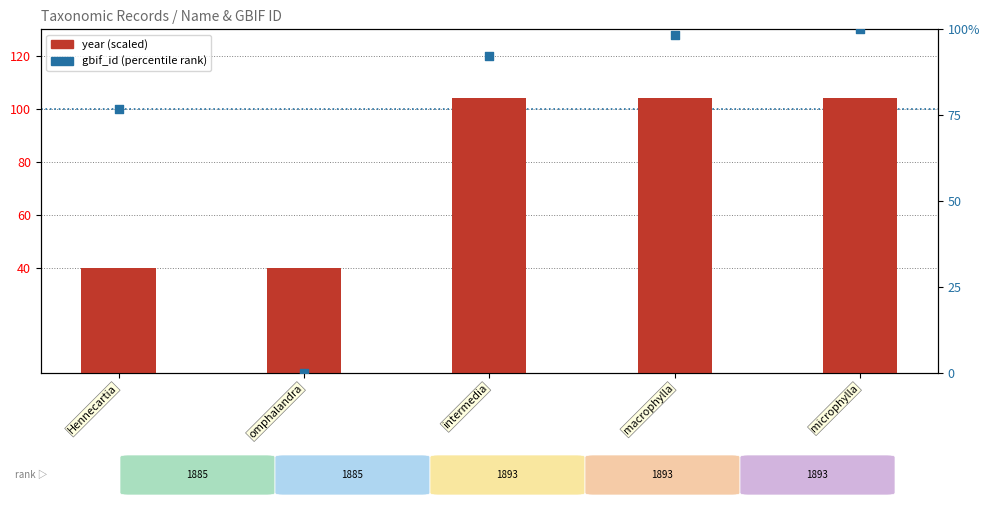

What is the total value across all series at Hennecartia?

116.8